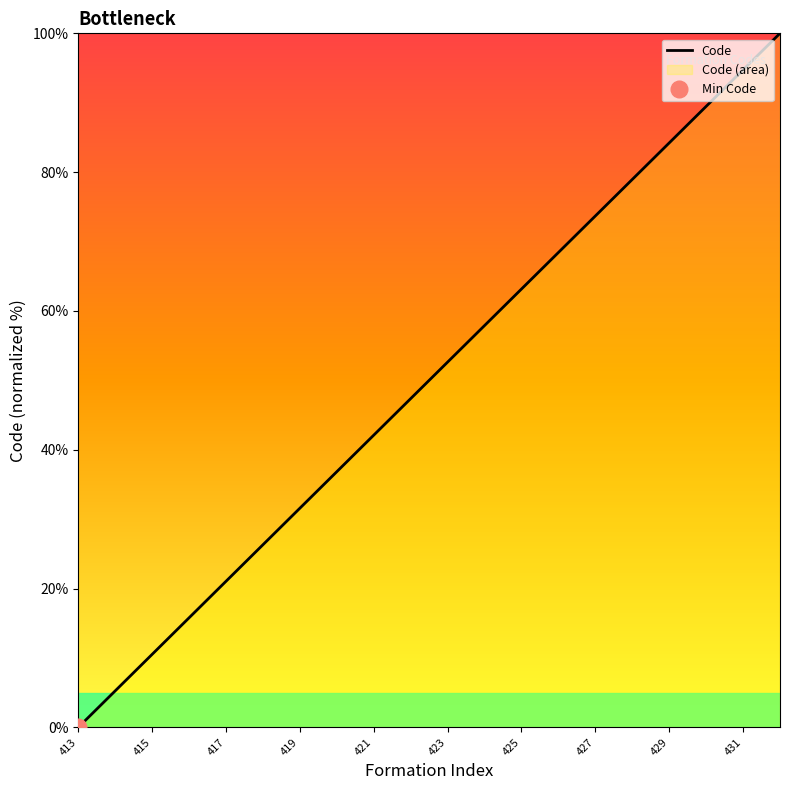

Is this an area chart (filled region under the line)?

No